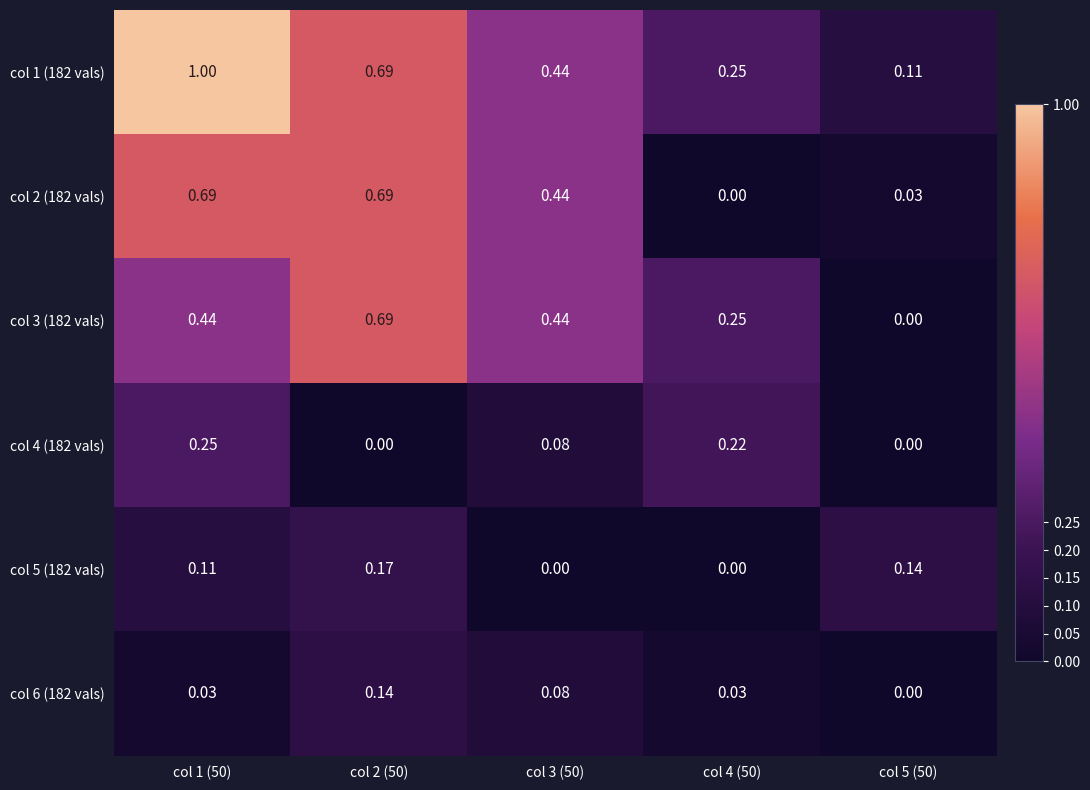

Is the value of col 5 (182 vals) at col 1 (50) greater than the value of col 1 (182 vals) at col 2 (50)?

No